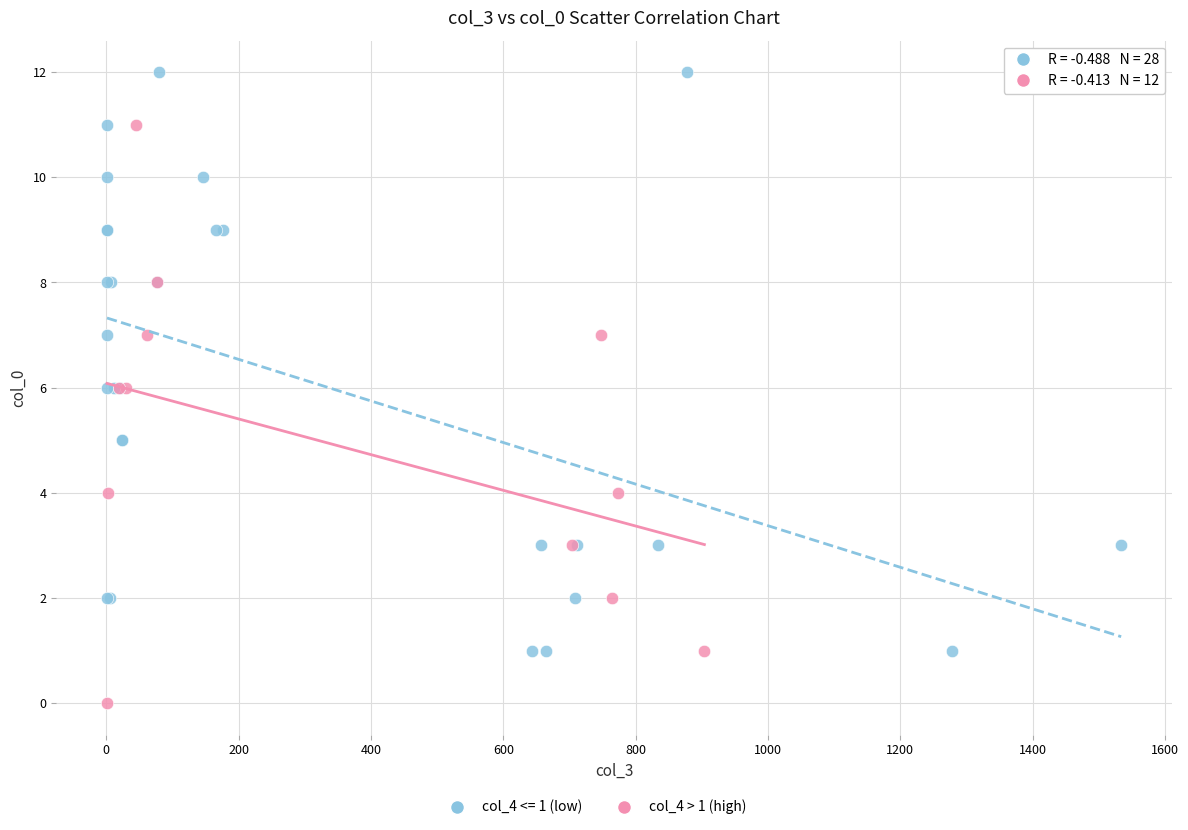

Which series contains the highest Y value?

col_4 <= 1 (low)